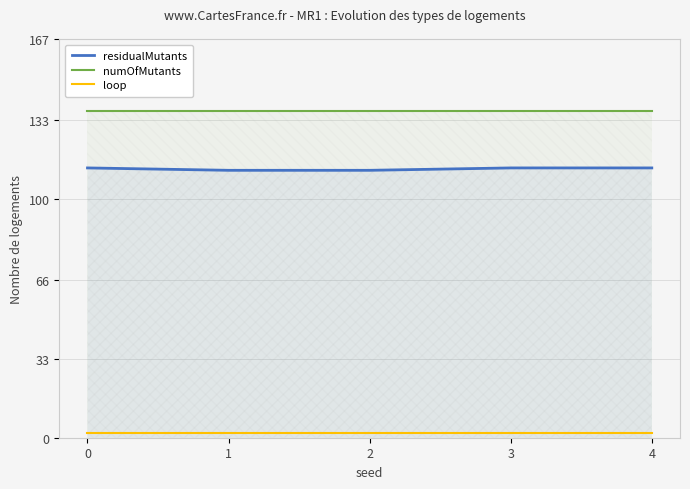

The numOfMutants series shows 137 at 0. True or false?

True